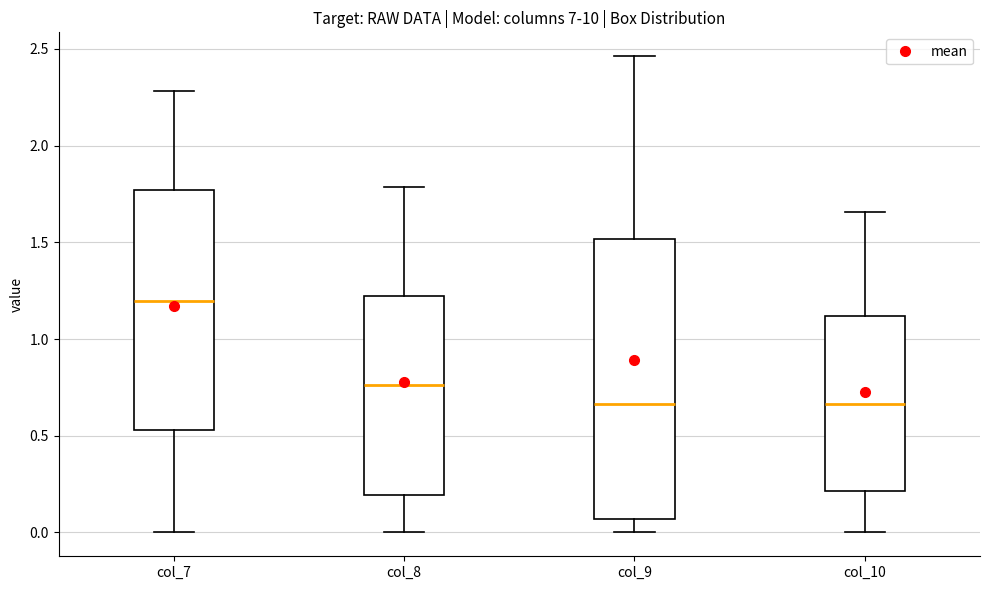

Where is the upper edge of the box for col_9 on the y-axis? The values are not printed on the chart, so give them approximately, as read against the axis.

1.50